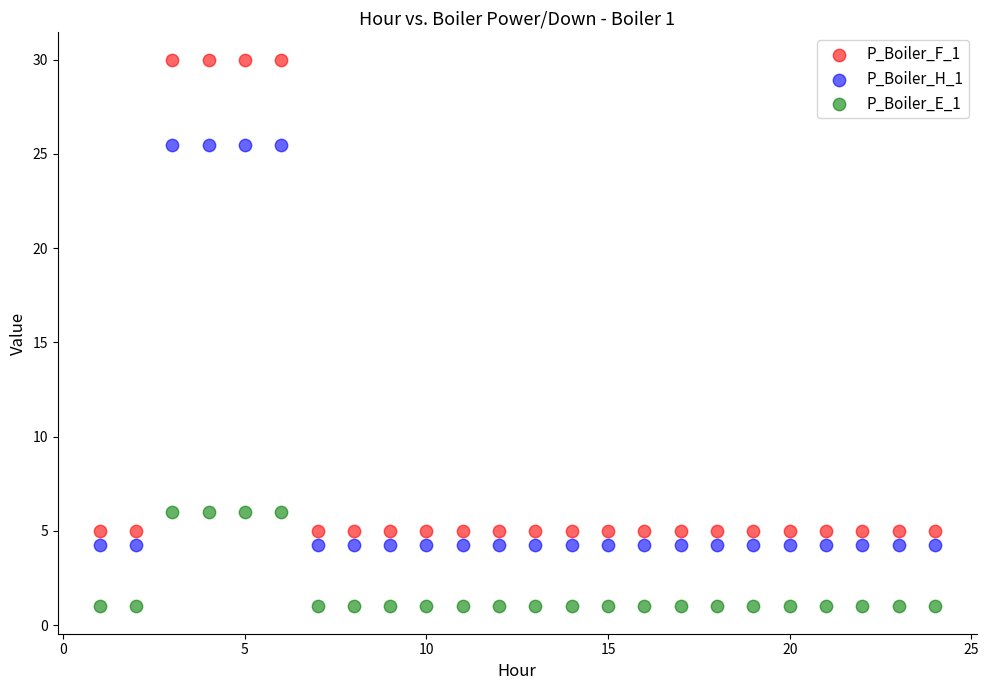

Which series has the widest spread of Y values?

P_Boiler_F_1